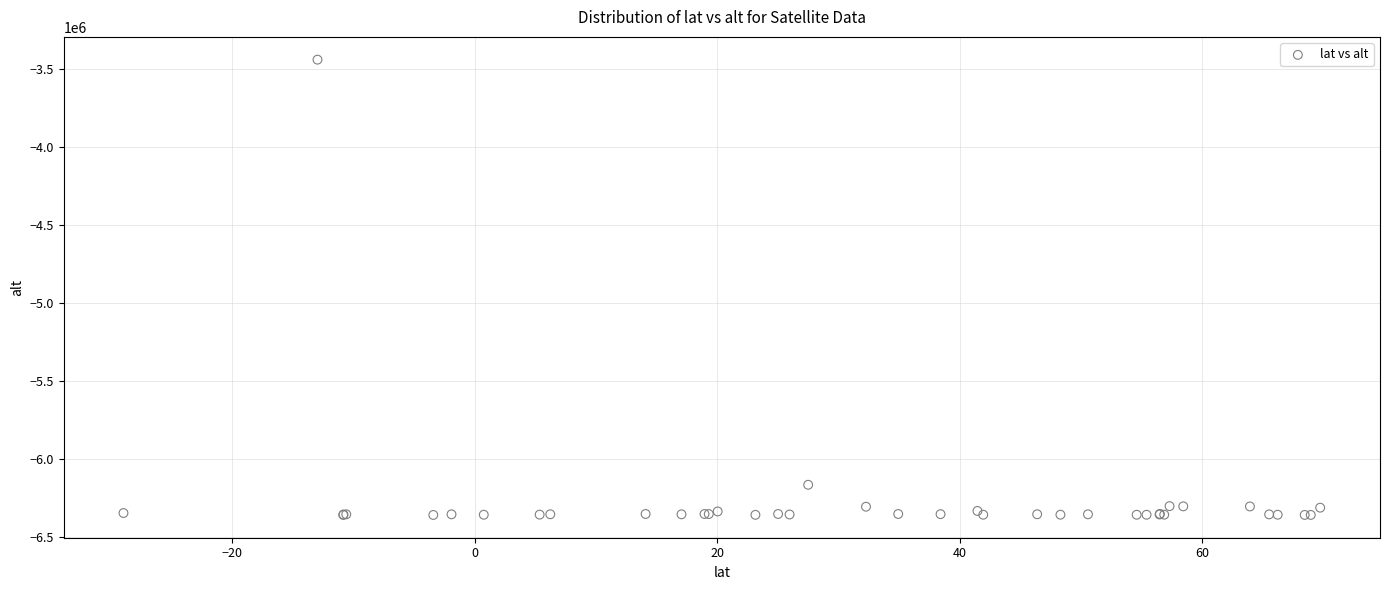

What Y value in the scatter plot is closest to -4897671?

-6163317.6